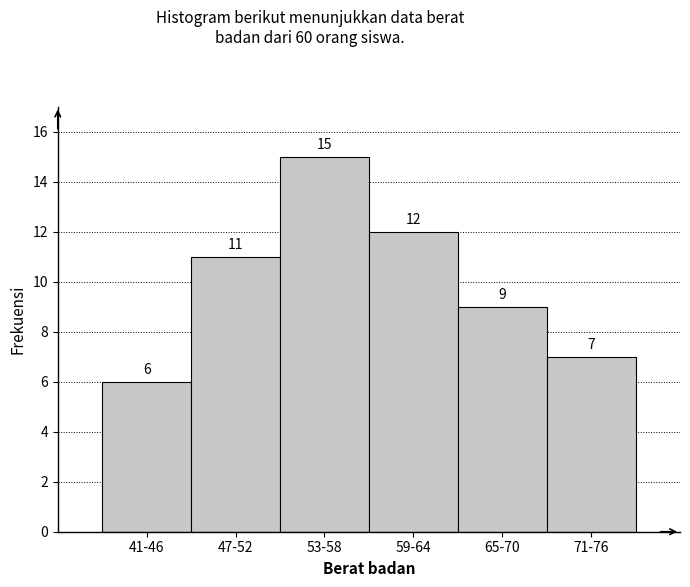

Reading left to right, what are all the values shown in this chart?

6	11	15	12	9	7